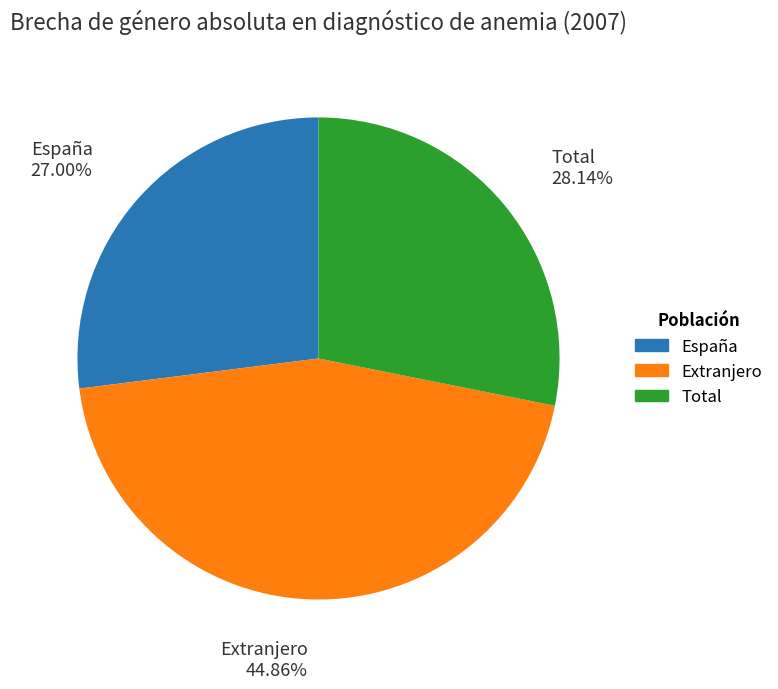

Do España and Total together represent more than half of the pie?

Yes